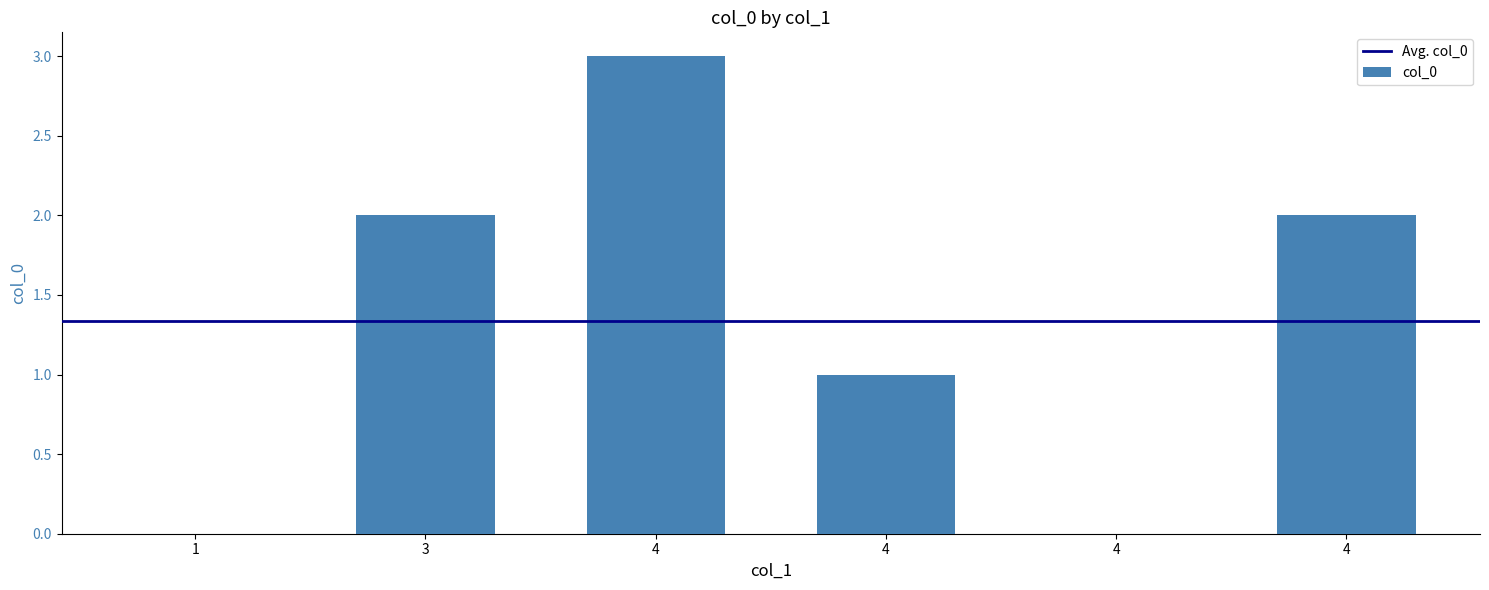

At which label does the data first exceed 2?

4